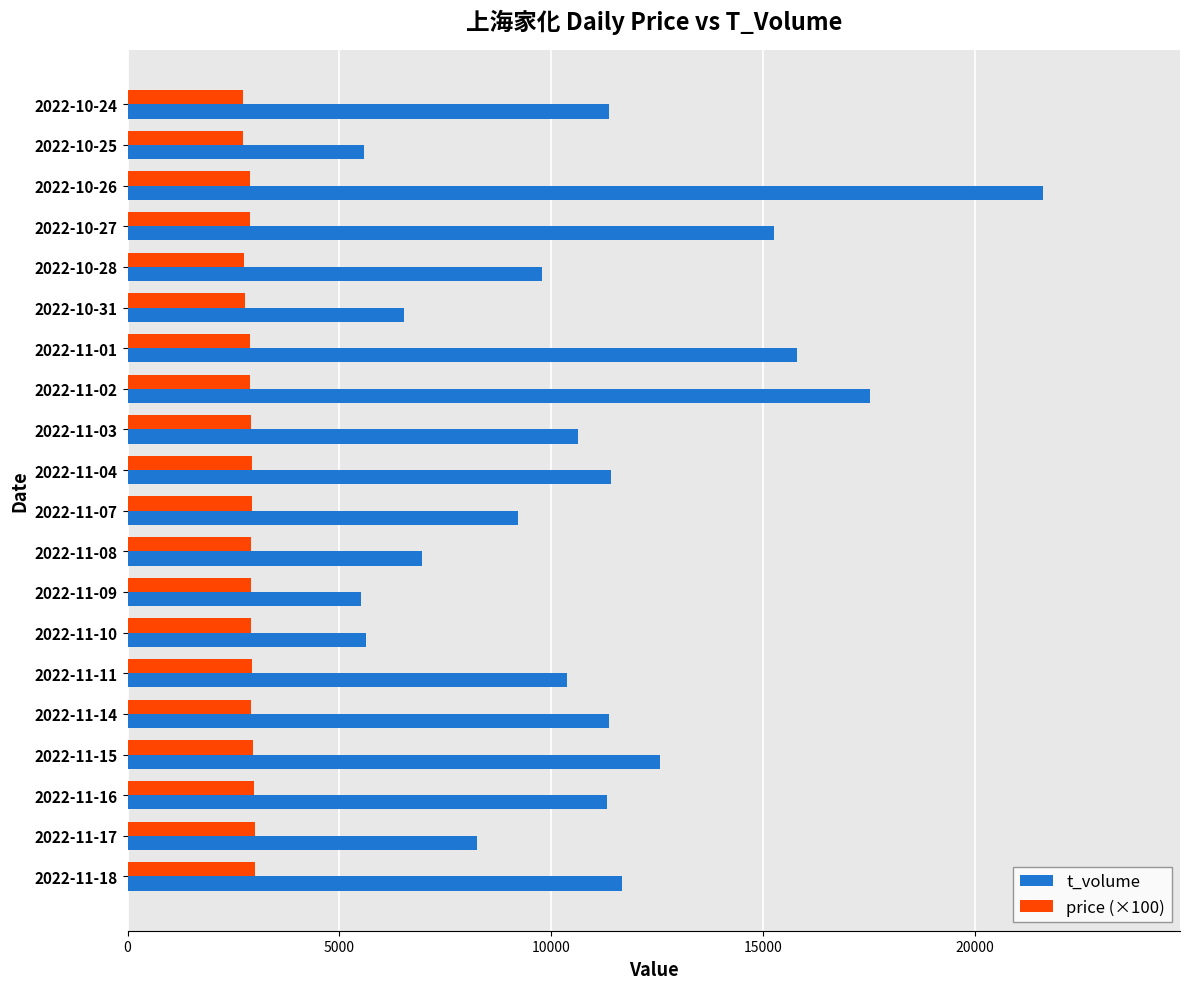

List the series in order of their overall mean, highest first.

t_volume, price (×100)